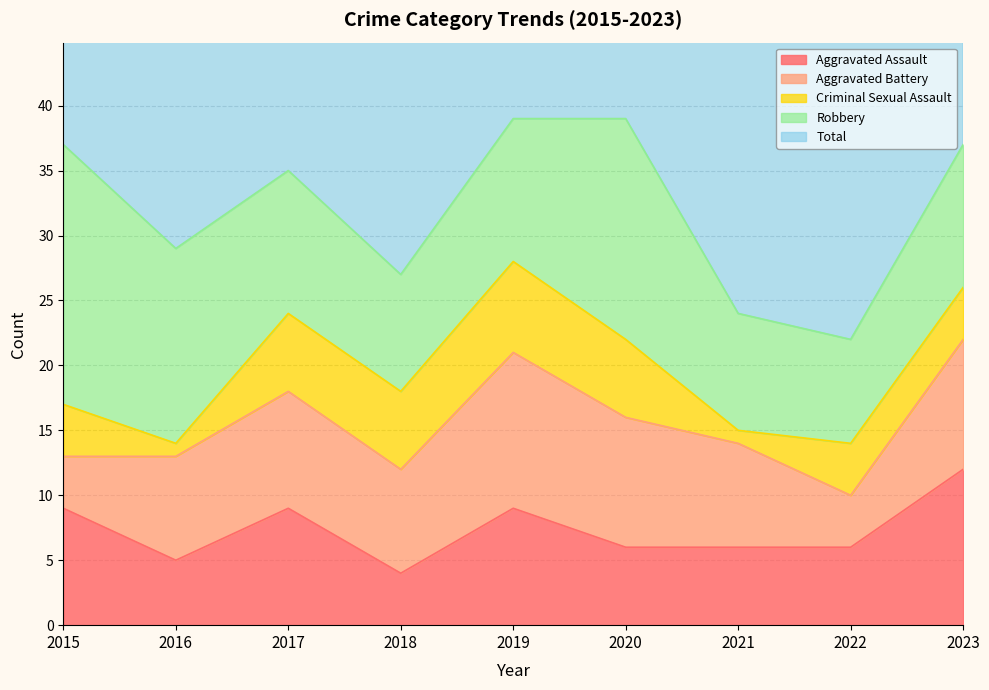

What is the difference between the maximum and minimum values in the Aggravated Battery series?

8